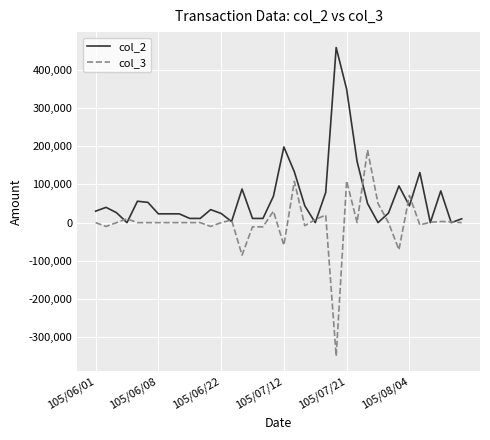

Which series has the largest range (max minus min)?

col_3